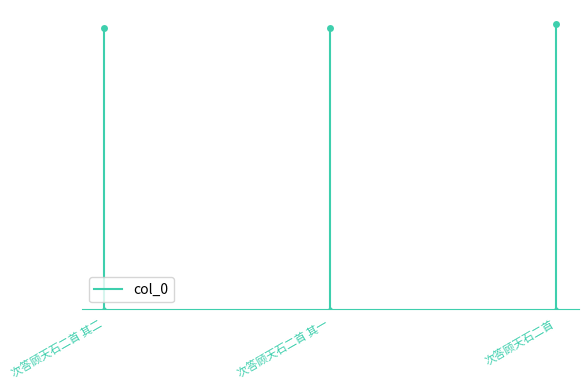

What is the change in value from 次答顾天石二首 其二 to 次答顾天石二首 其一?

+713120